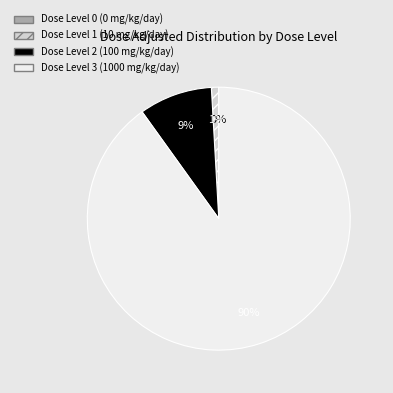

The Dose Level 0 (0 mg/kg/day) slice represents 0% of the pie. True or false?

True